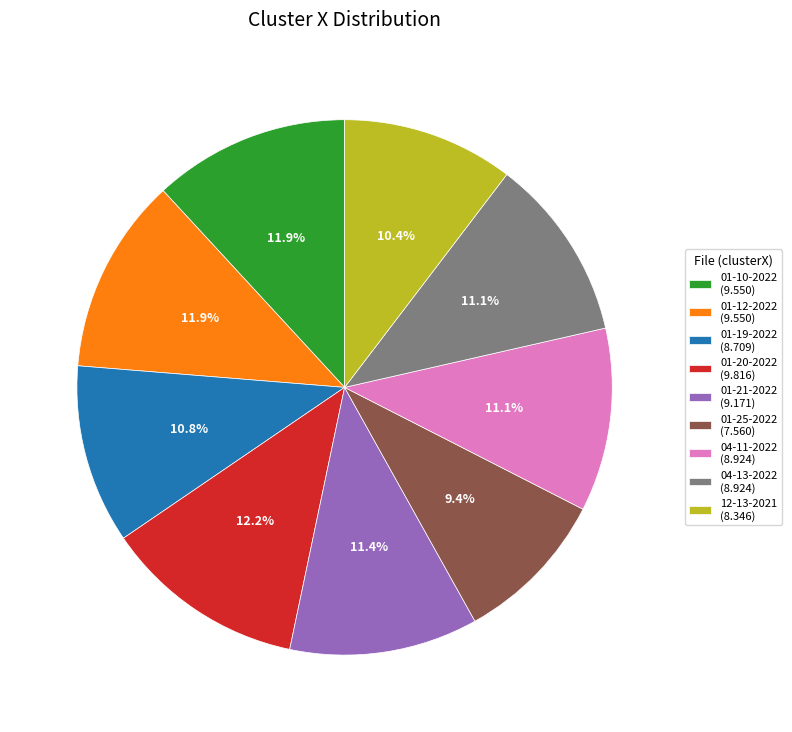

Is there a majority slice in this chart?

No